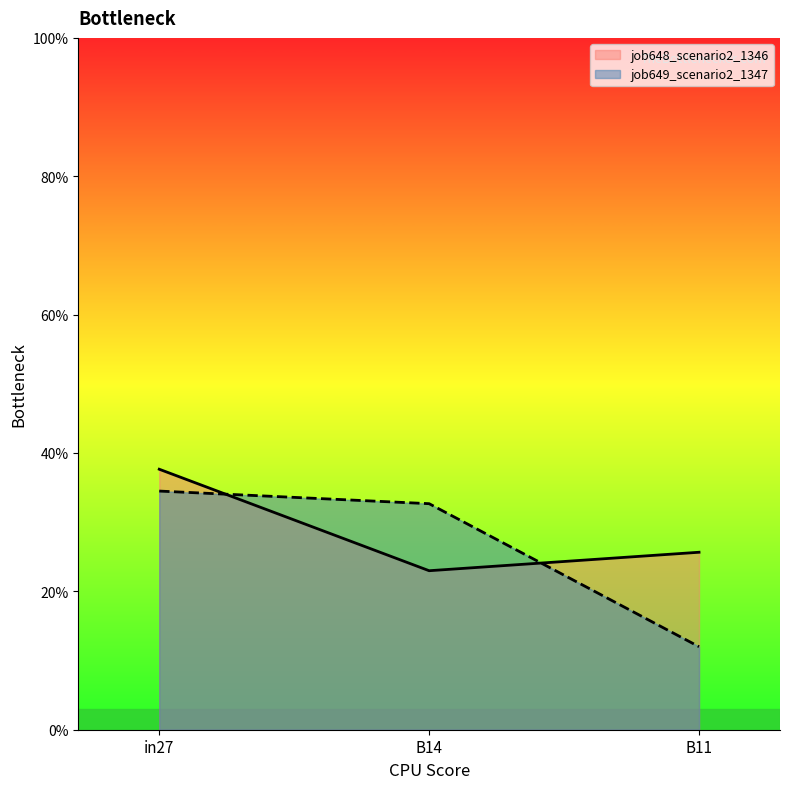

Rank the categories by job649_scenario2_1347 value from highest to lowest.

in27, B14, B11